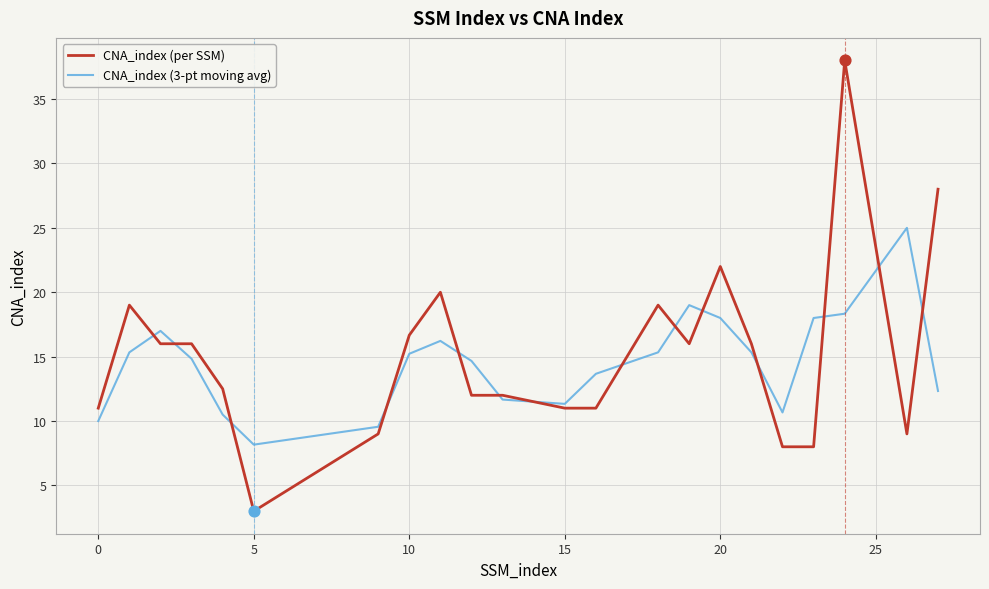

Which series has the widest spread of values?

CNA_index (per SSM)